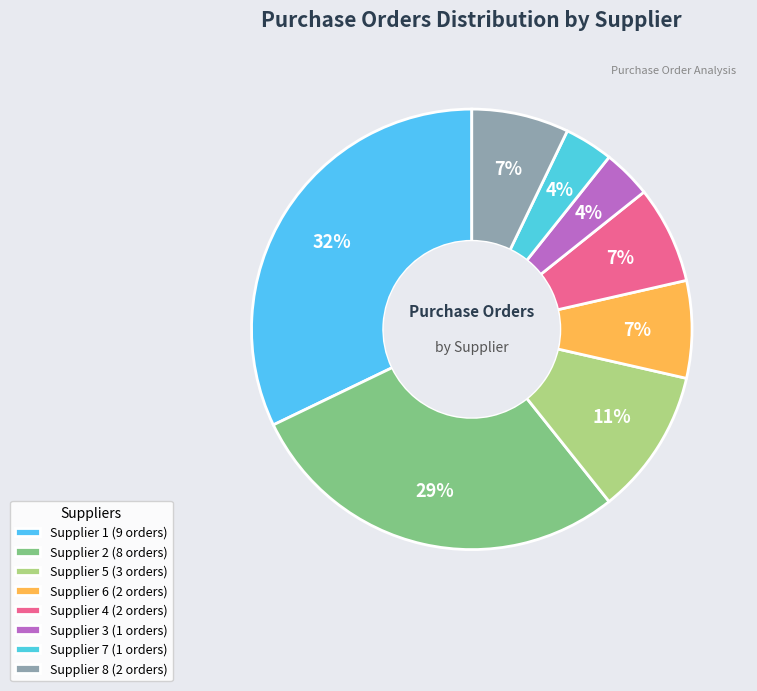

How many slices are in this pie chart?

8